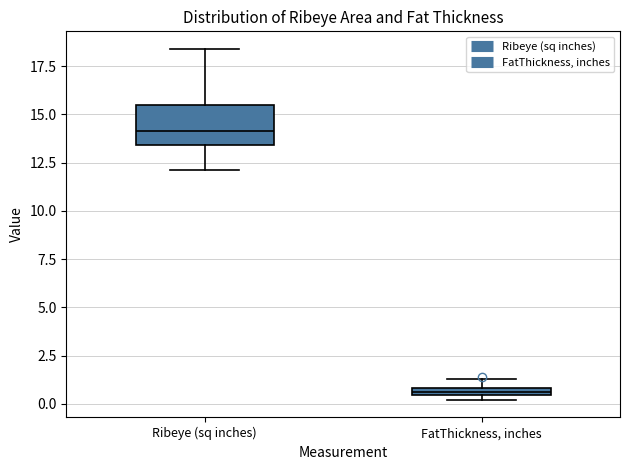

Which box is the tallest, from its lower edge to its upper edge?

Ribeye (sq inches)